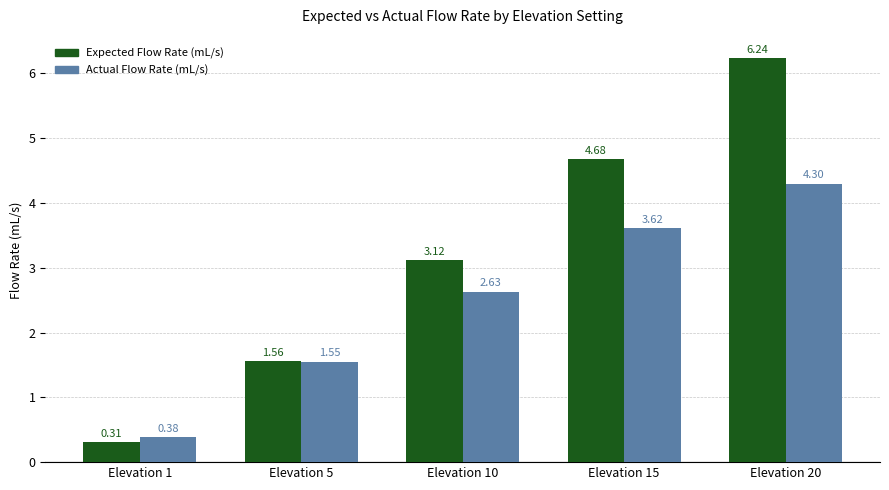

How many groups of bars are there?

5